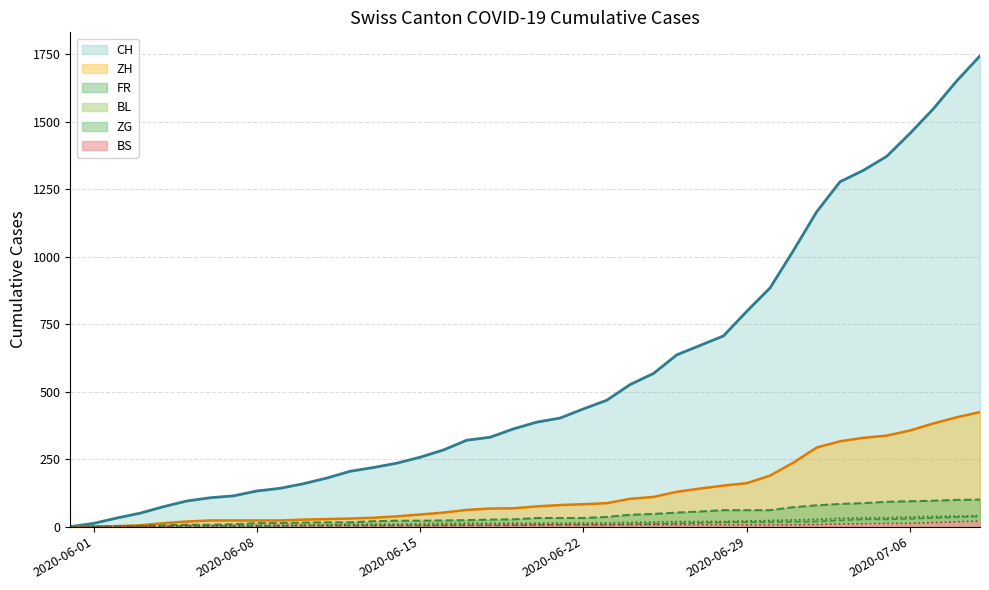

What is the difference between the highest and lowest values at 2020-07-03?

1267